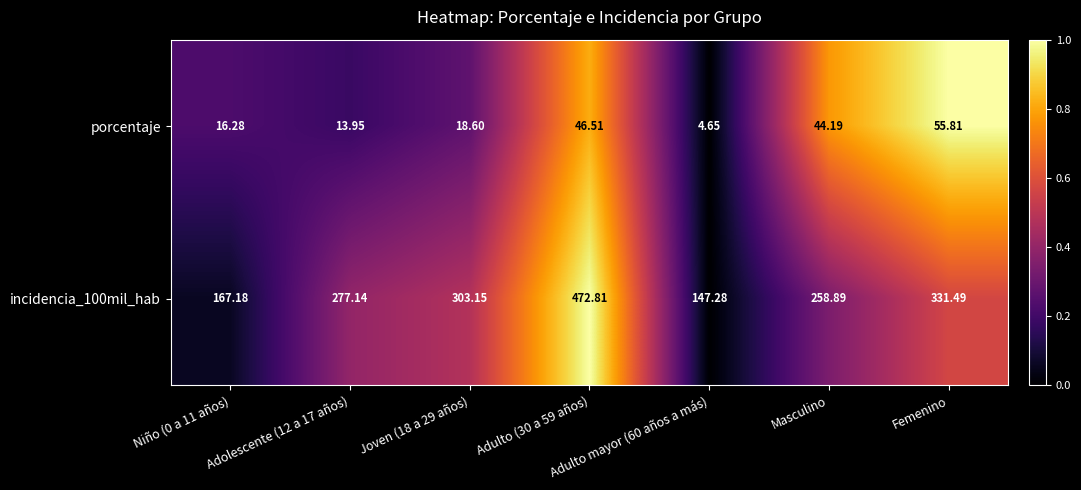

At which label does porcentaje reach its peak?

Femenino